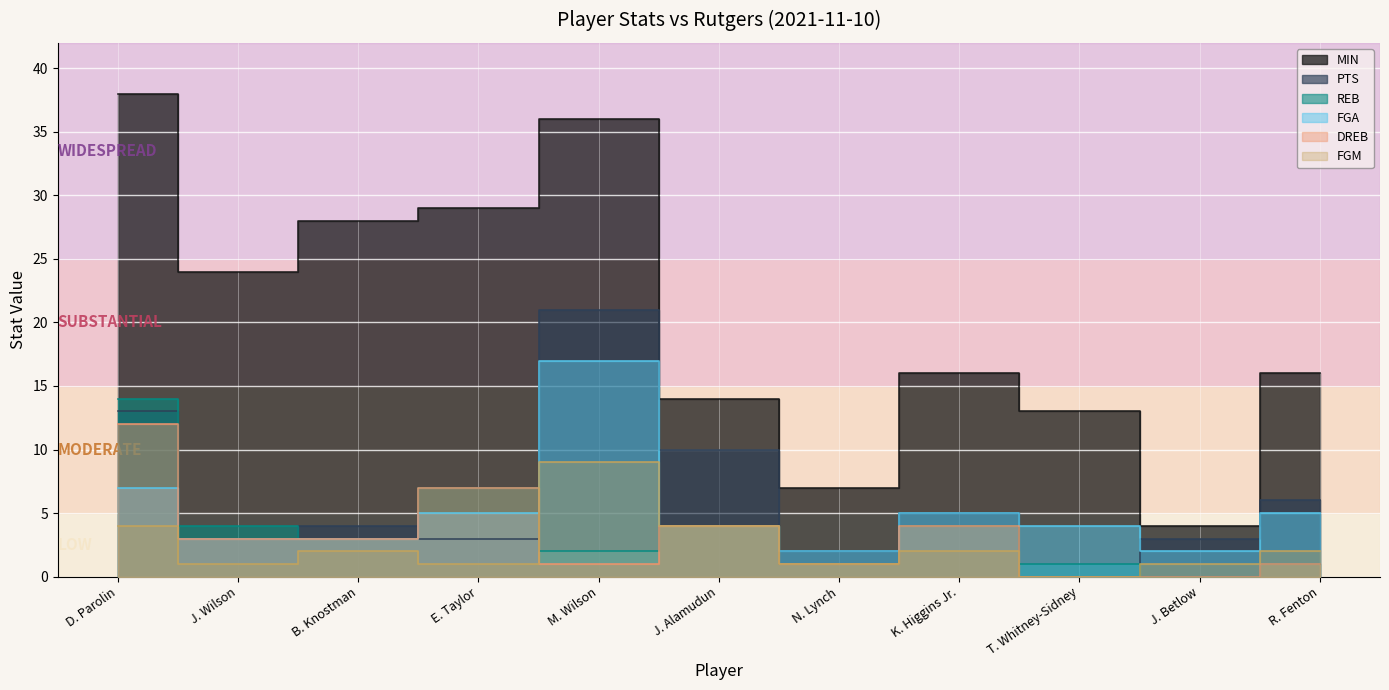

Where is the first local minimum for FGM?

J. Wilson